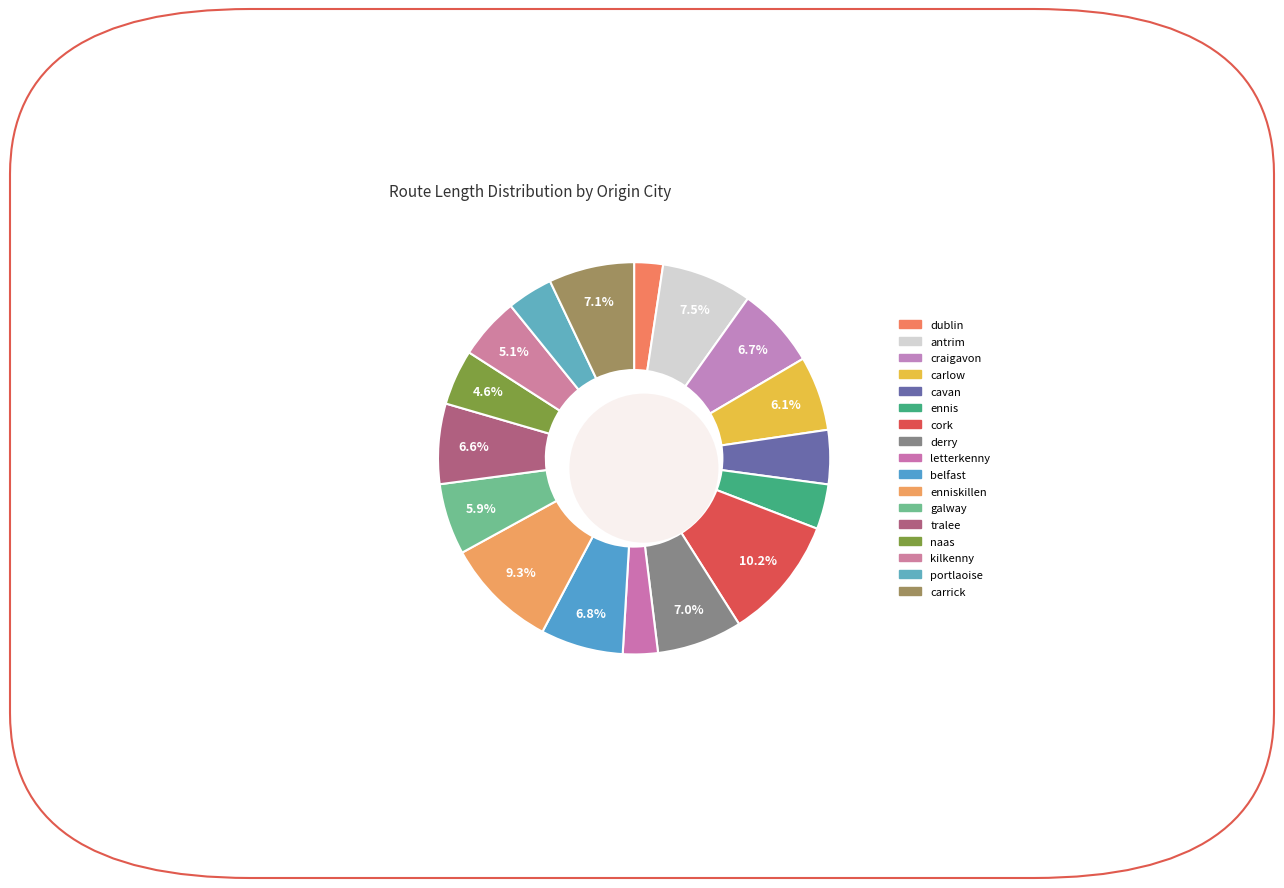

Approximately how many times larger is the value at carrick compared to cavan?

1.6